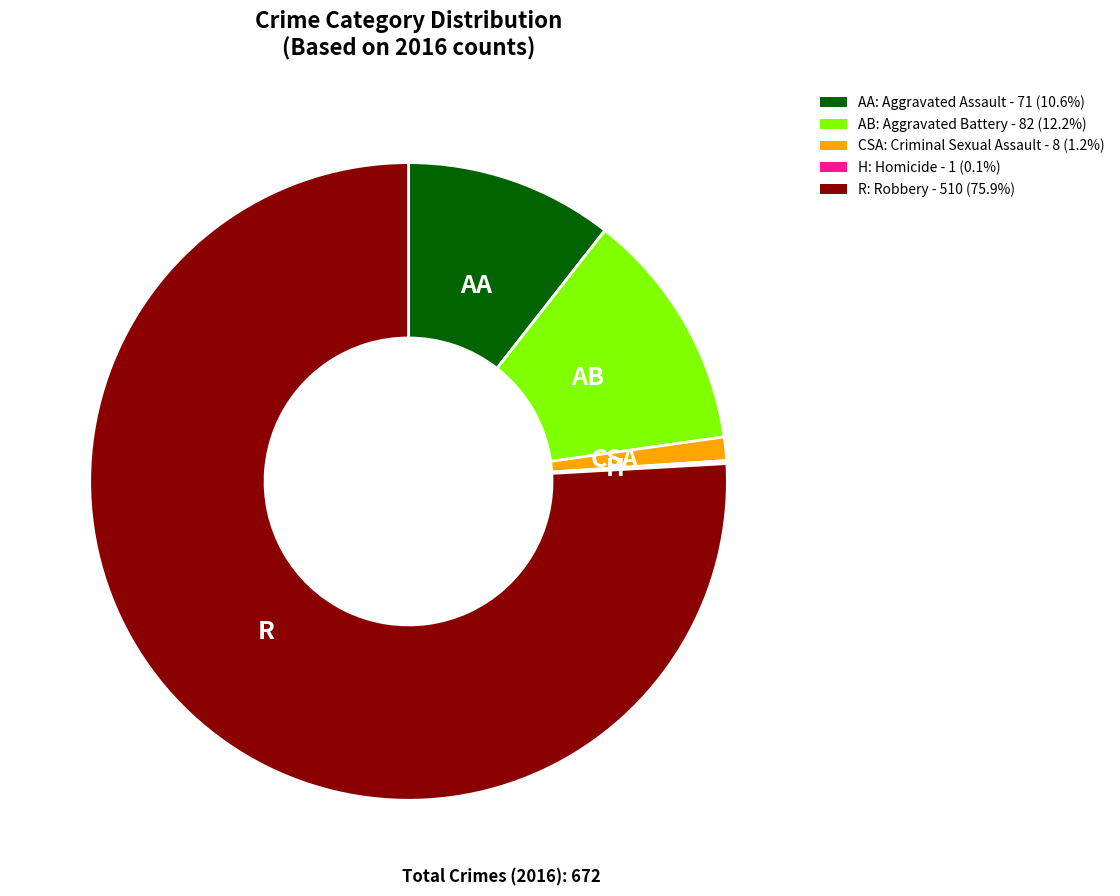

Combined, do AB: Aggravated Battery - 82 (12.2%) and AA: Aggravated Assault - 71 (10.6%) account for over 50%?

No